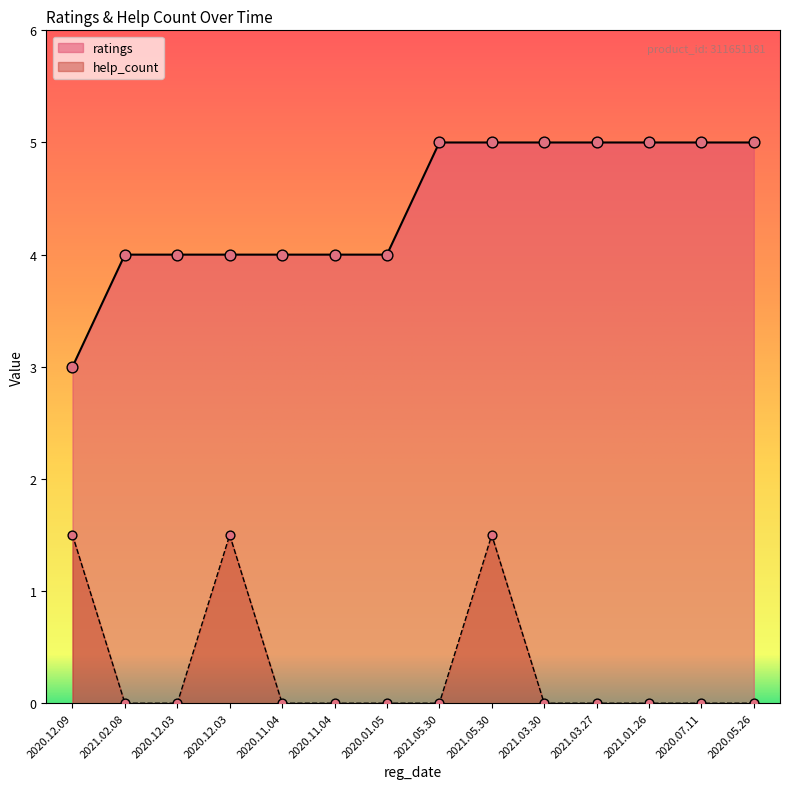

At how many categories does at least one series exceed 1?

14